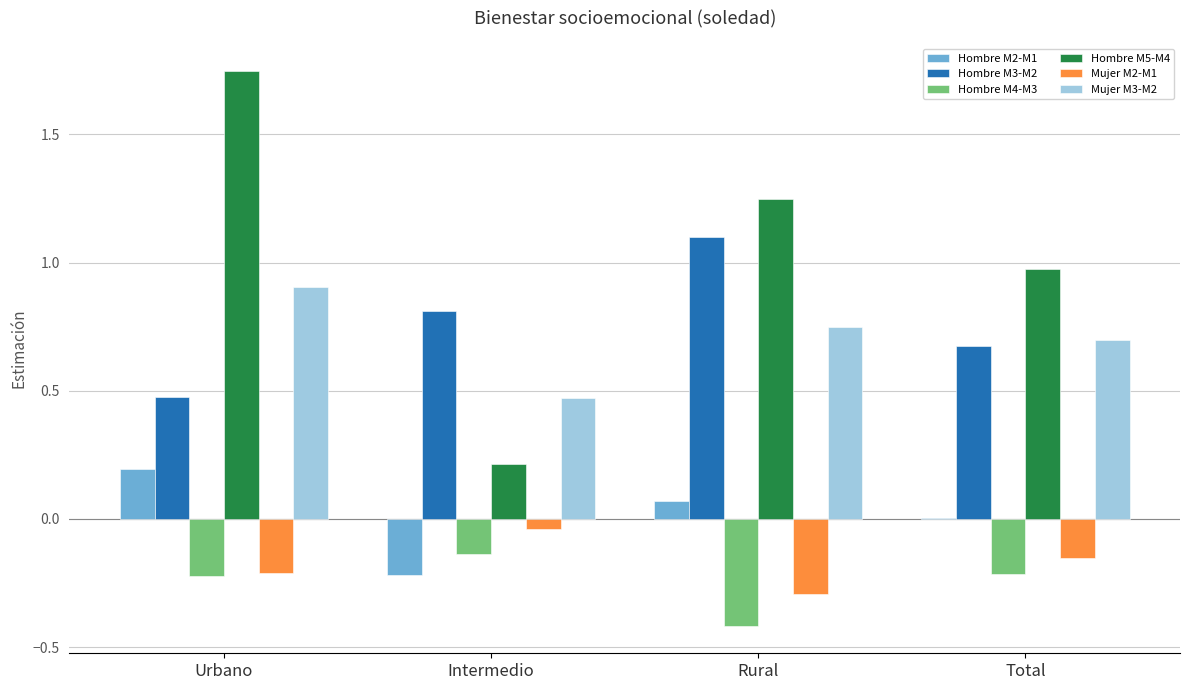

Which category has the highest value across all series?

Urbano